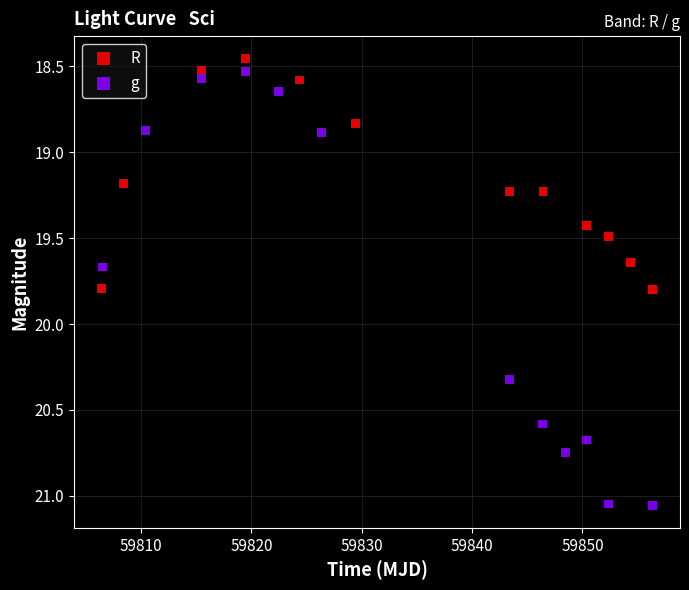

Which series has the largest Y range (max minus min)?

g